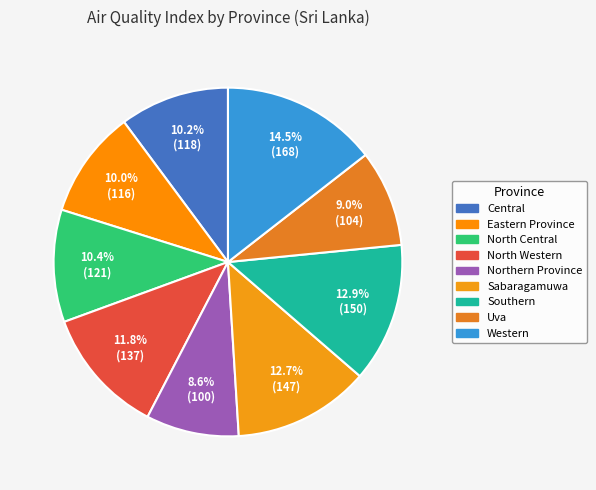

What is the total percentage of Northern Province and Uva?

17.6%